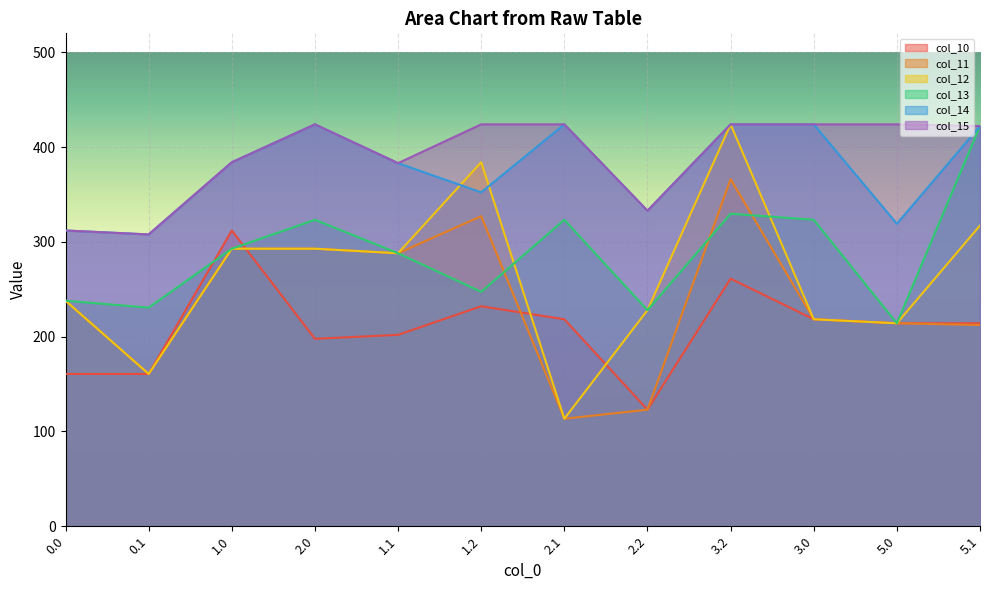

What is the spread (max minus min) of values at 2.2?

209.9